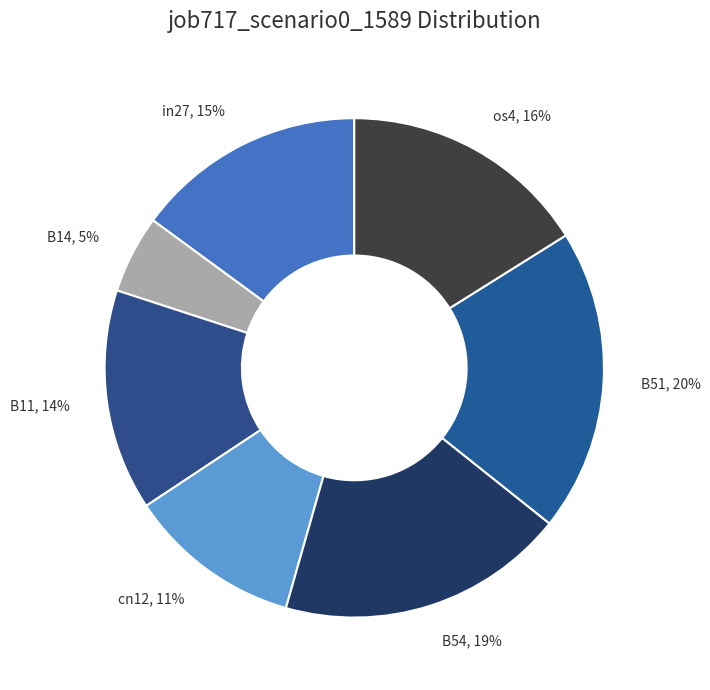

Does in27 represent more than half of the total?

No